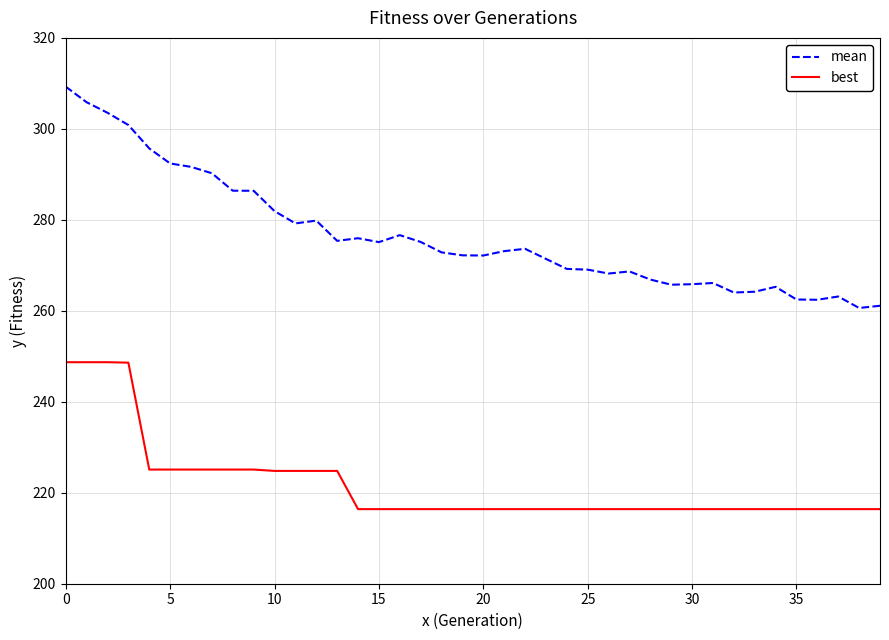

True or false: mean and best cross at least once.

False